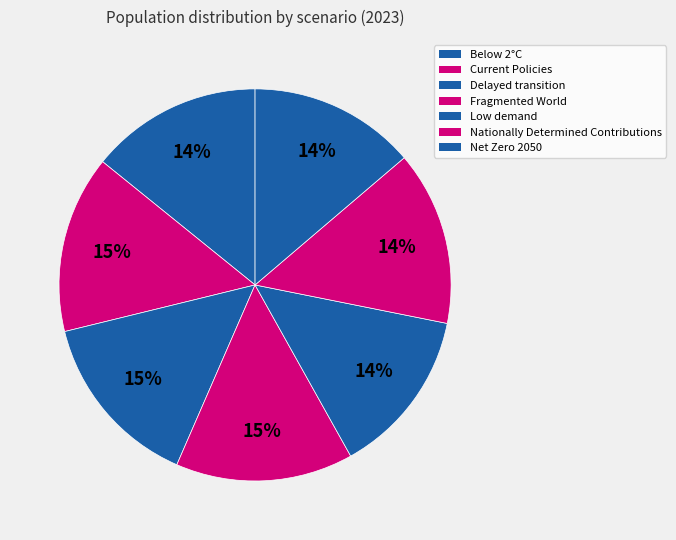

The Current Policies slice represents 15% of the pie. True or false?

True